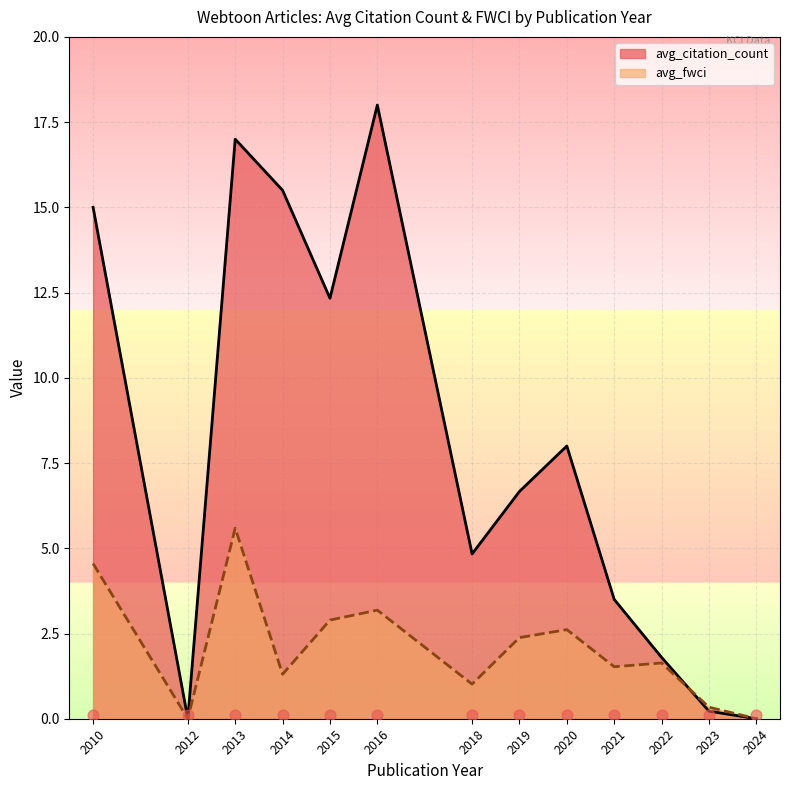

At how many categories does at least one series exceed 0?

12